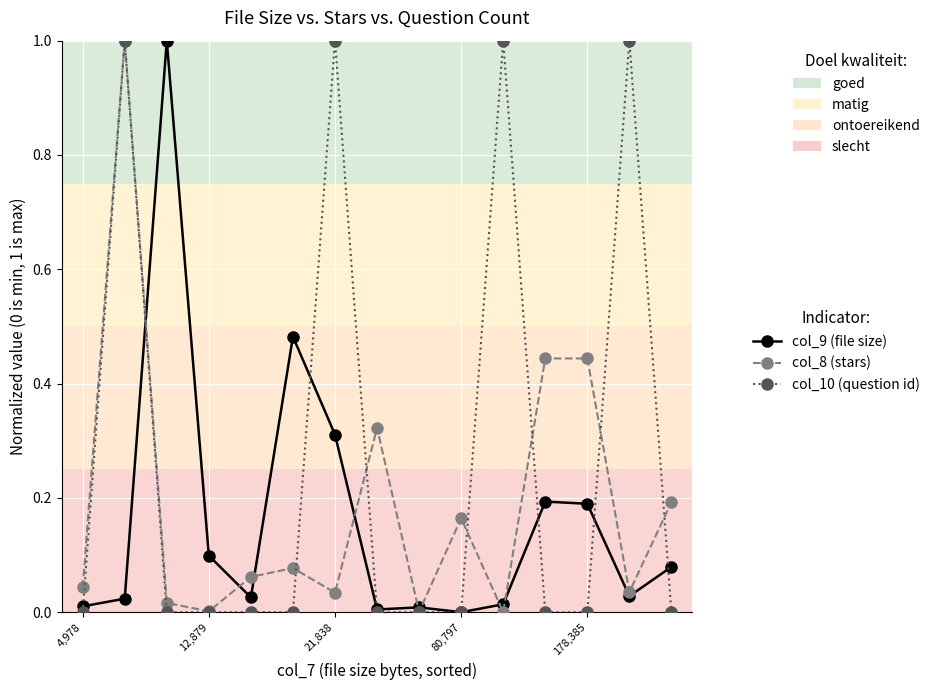

Which series has the largest total across all categories?

col_10 (question id)